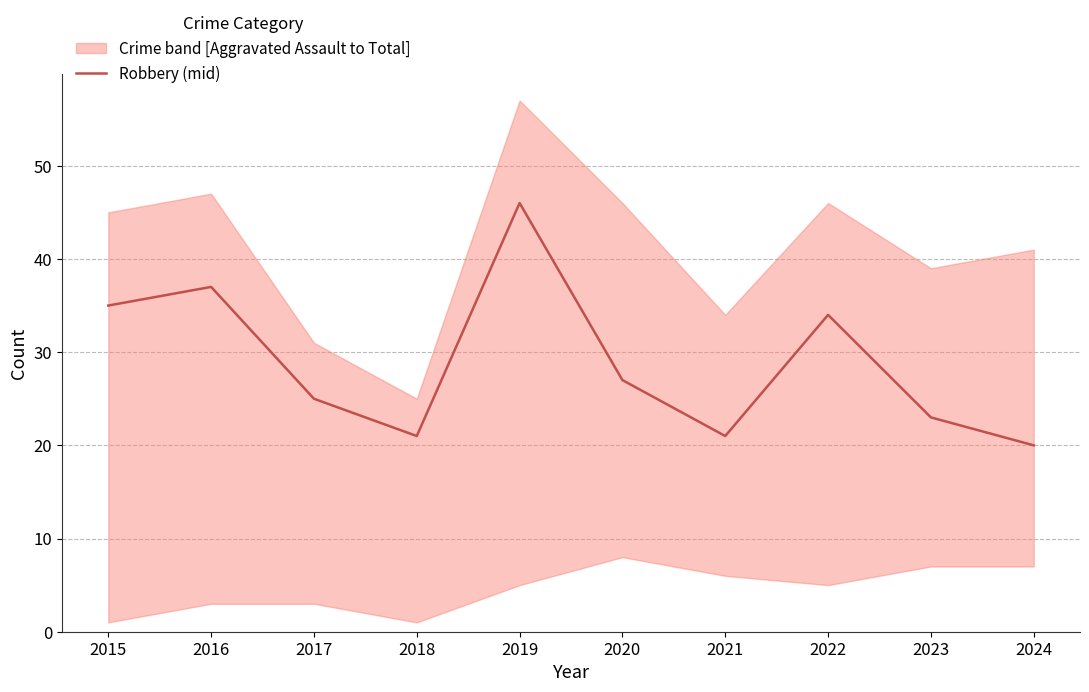

What is the change in value from 2015 to 2024?

-15